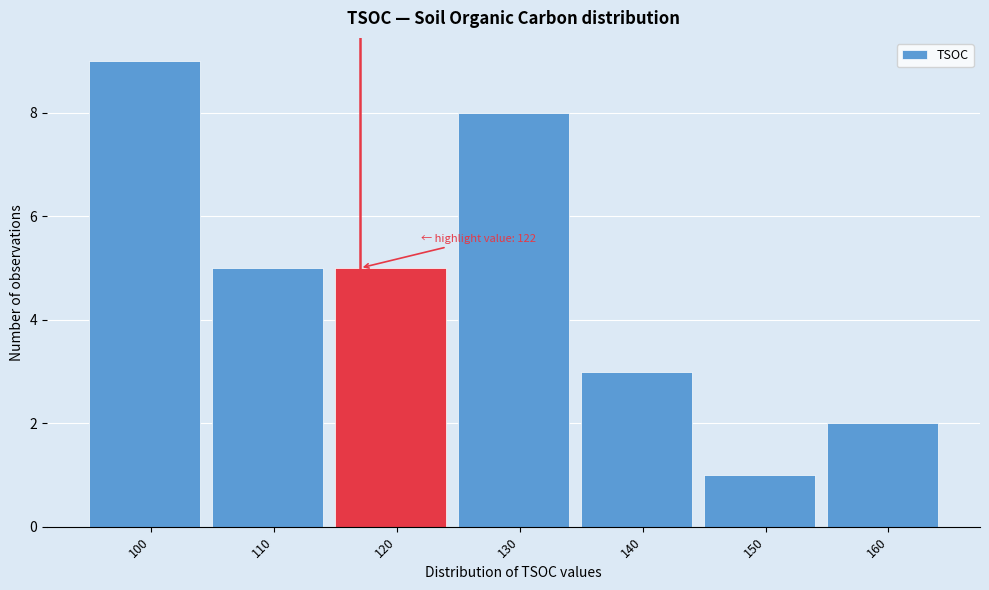

Reading right to left, extract all data points from this chart.

160=2	150=1	140=3	130=8	120=5	110=5	100=9